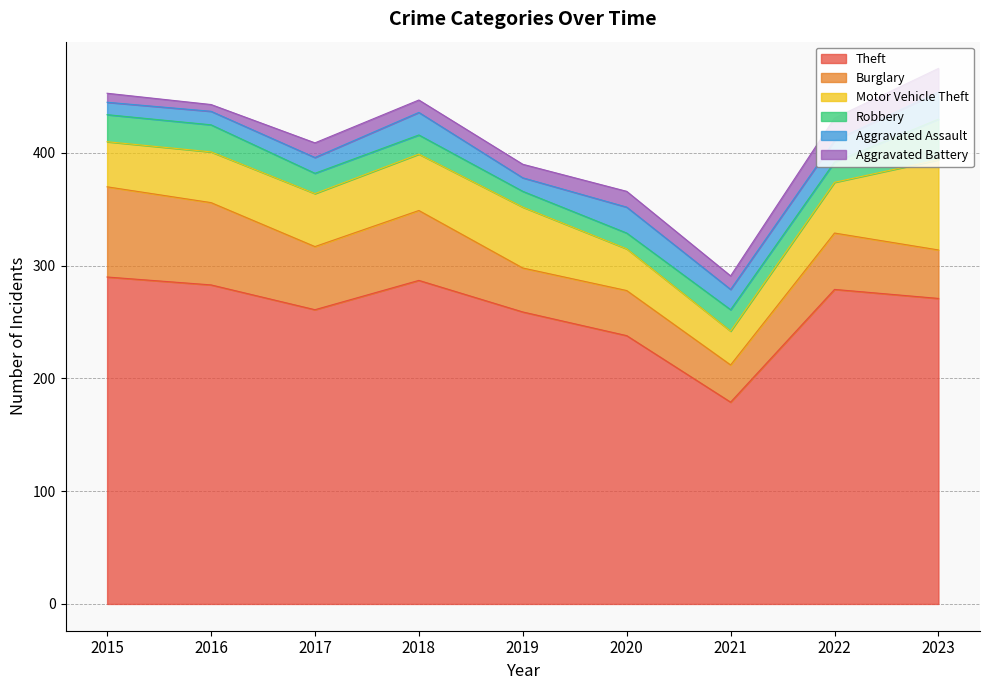

True or false: Motor Vehicle Theft has a value of 74 at 2019.

False